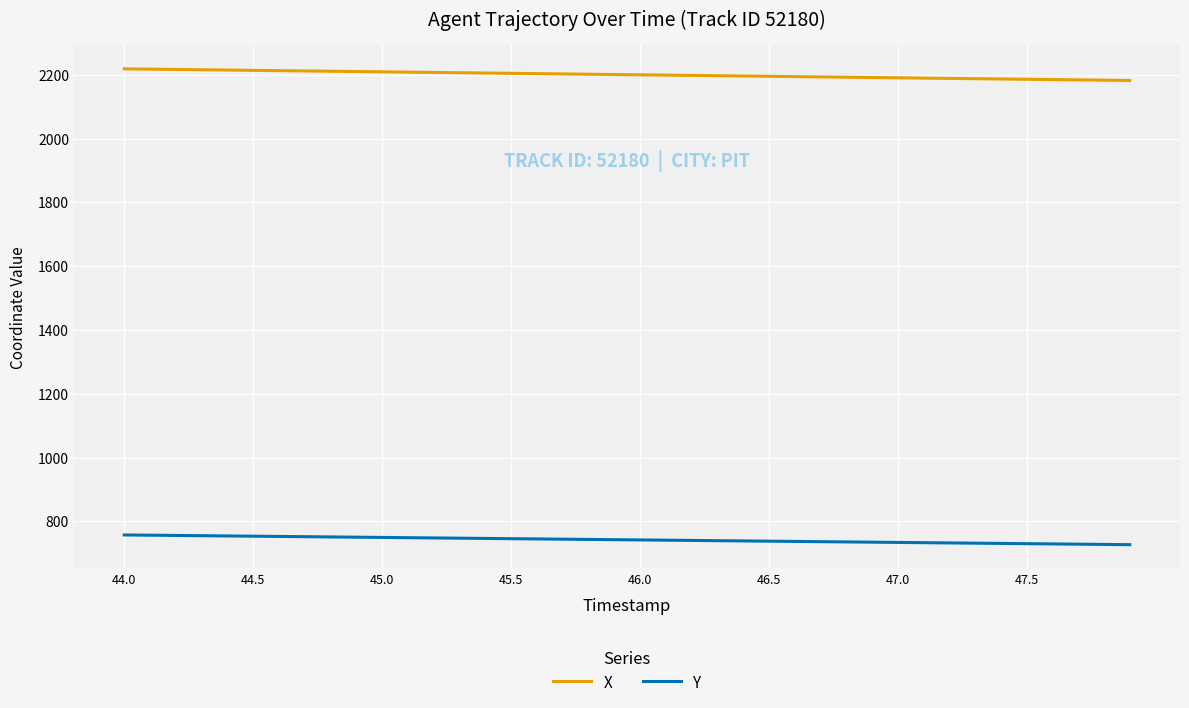

Rank the series by their maximum value, from highest to lowest.

X, Y